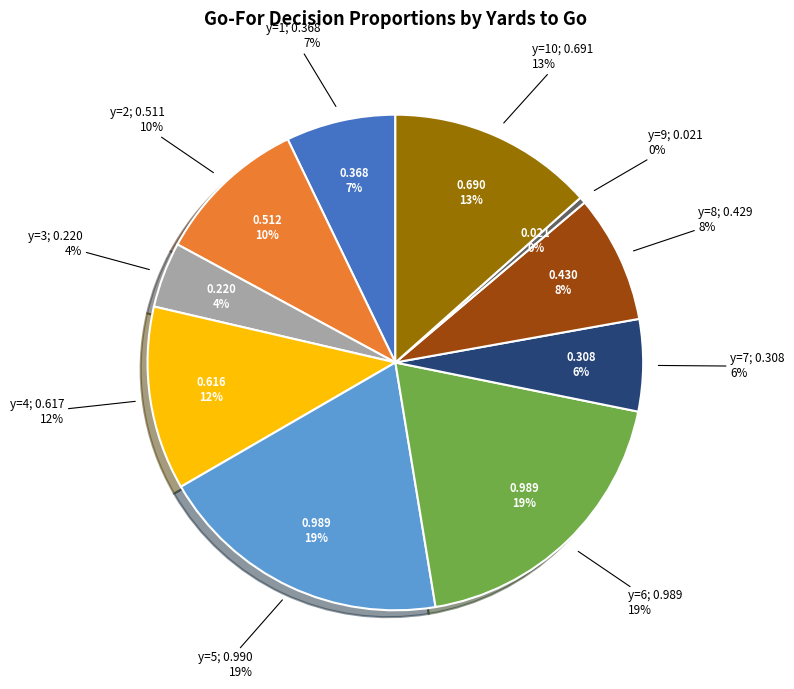

How many segments does this pie chart have?

10